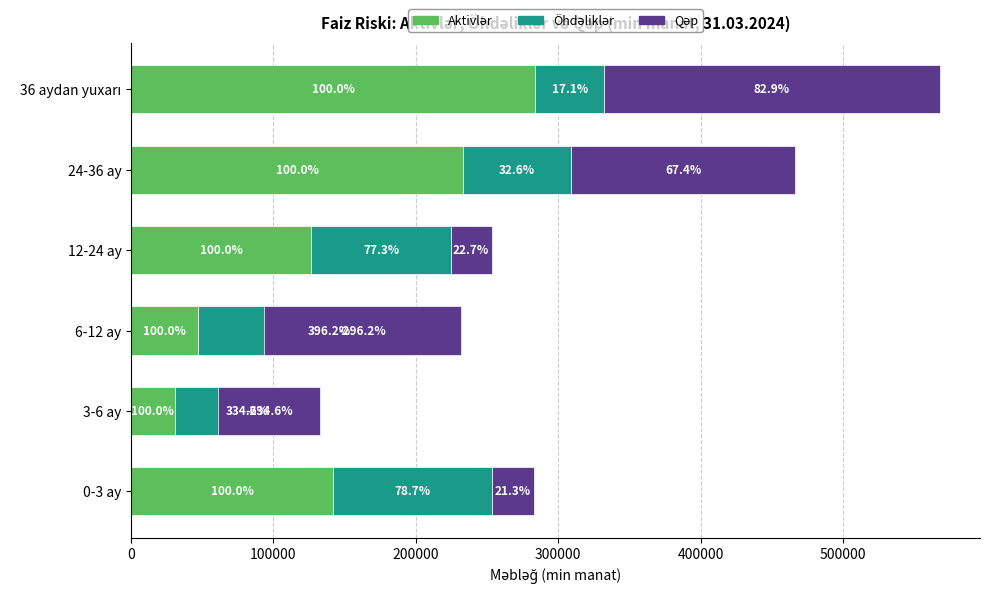

What is the maximum value shown in the chart?

283962.9